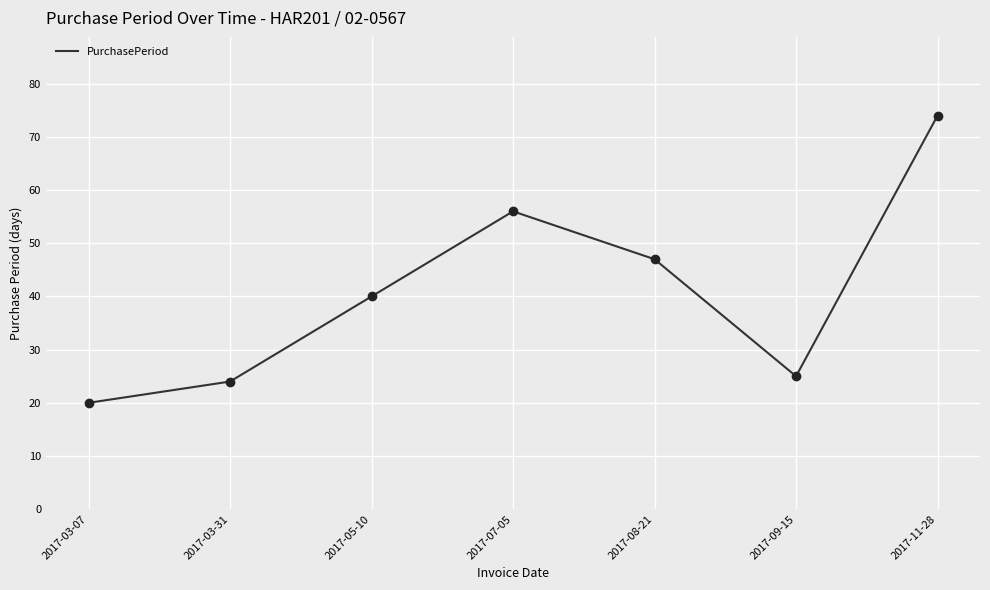

How many categories are shown in the chart?

7